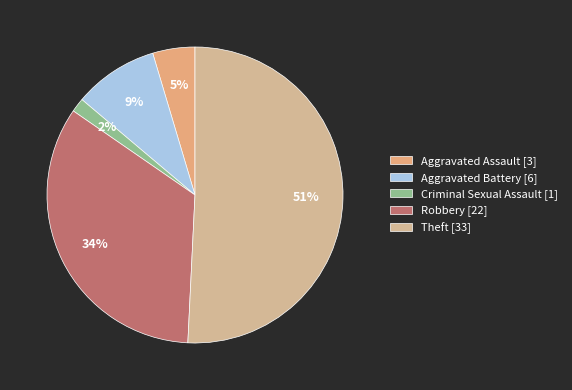

Is it true that Theft is 43% of the pie?

False